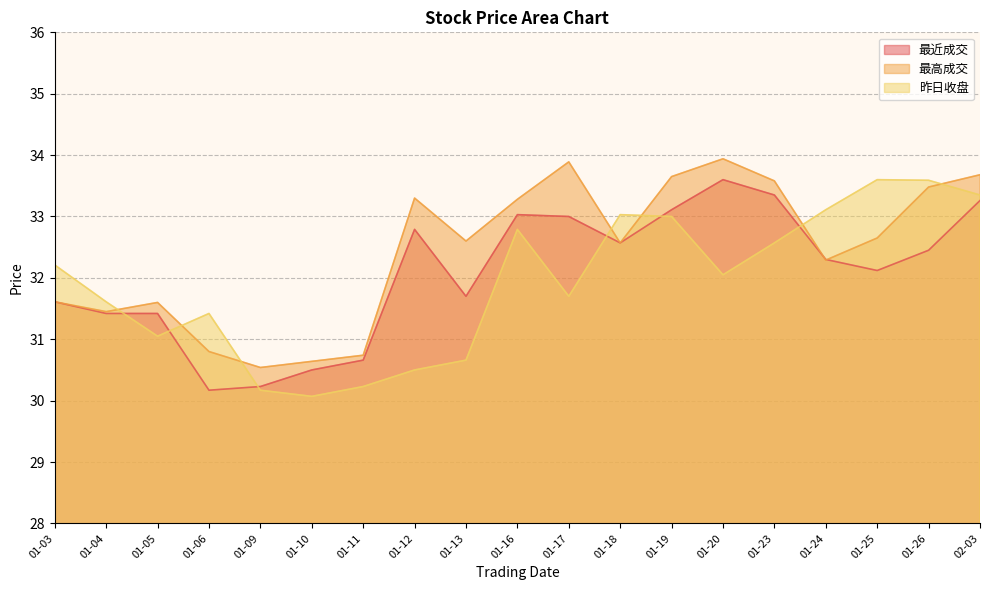

Where is 最近成交 nearest to the value 31?

01-11